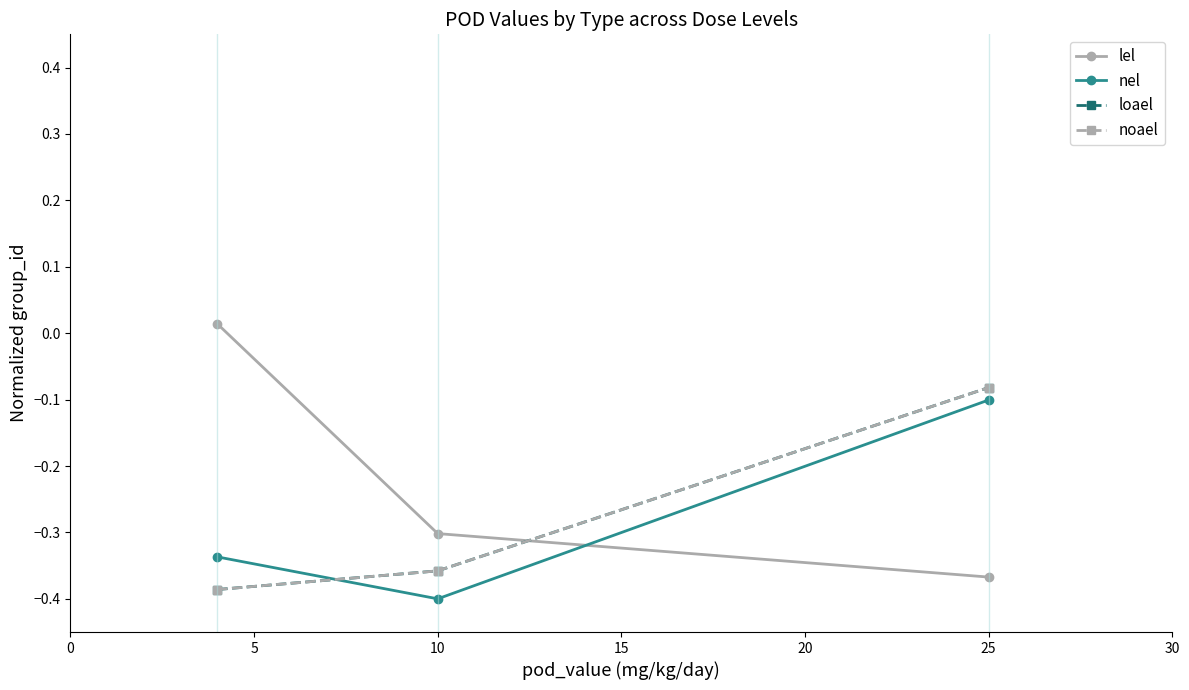

Is this an area chart (filled region under the line)?

No